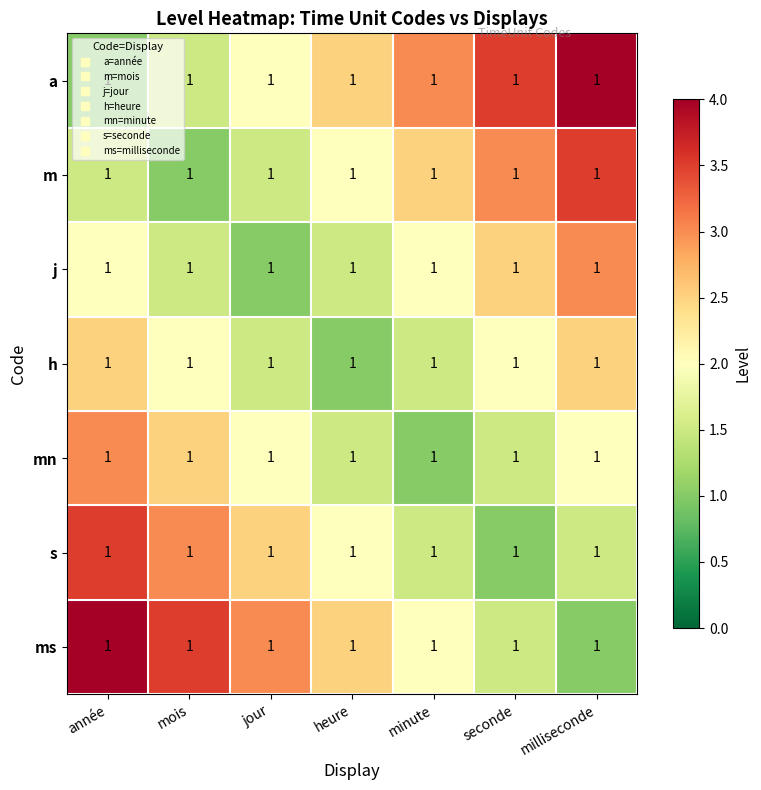

The mn series shows 3.3 at mois. True or false?

False